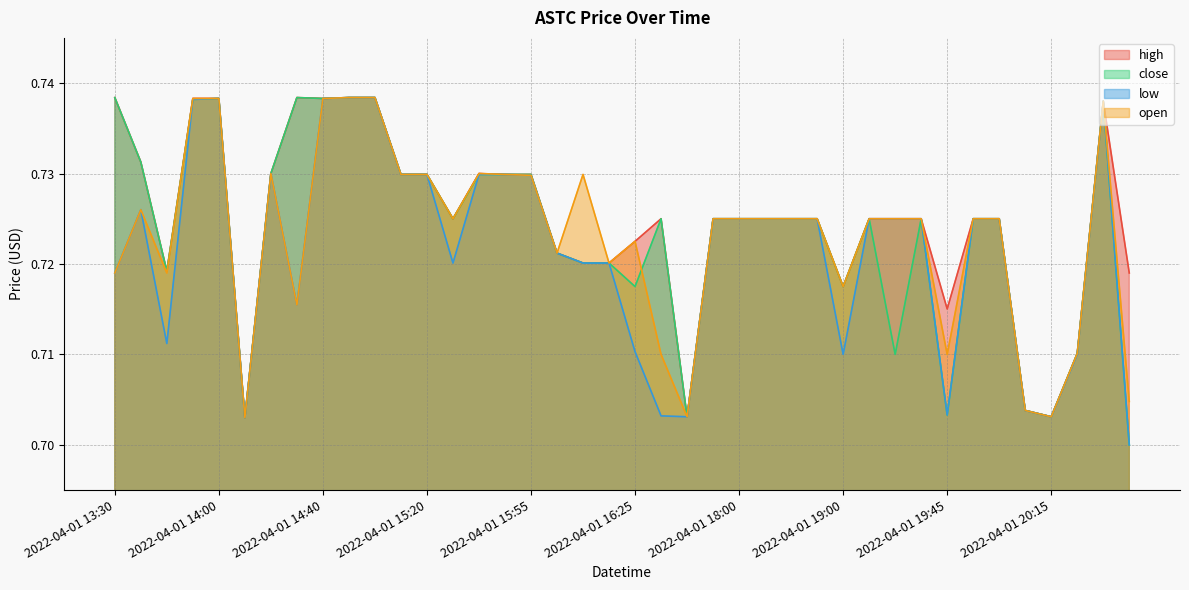

In low, how many points are higher than both neighbors (excluding endpoints)?

5